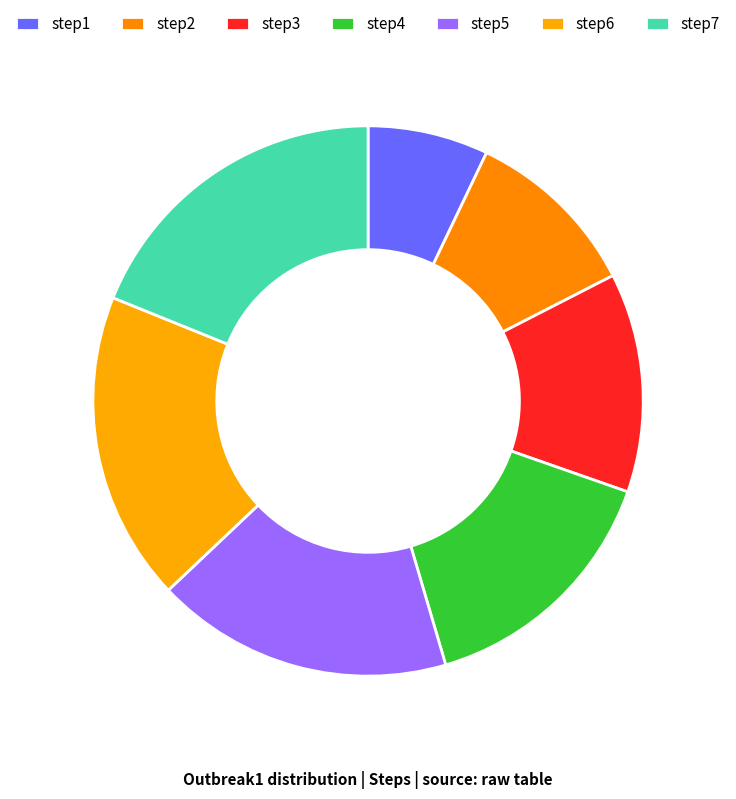

Which category has the smallest portion of the pie?

step1